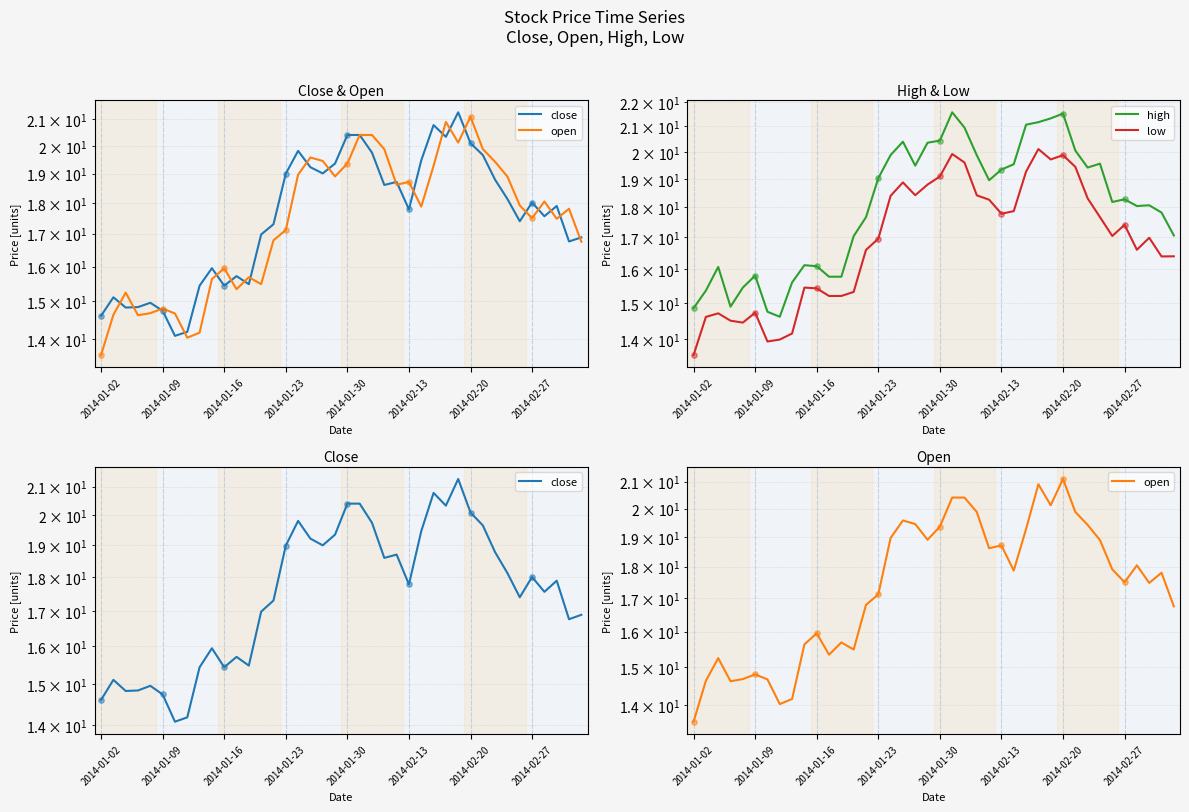

What is the total value across all series at 38?

68.8